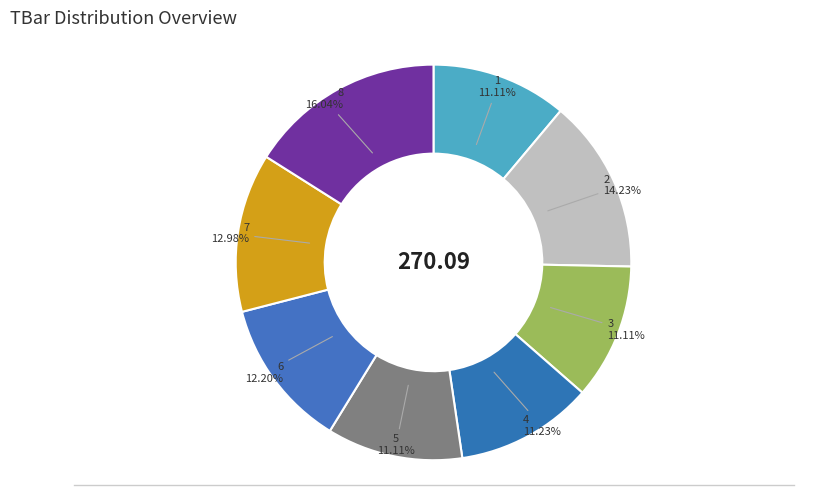

Count the number of slices in the pie.

8